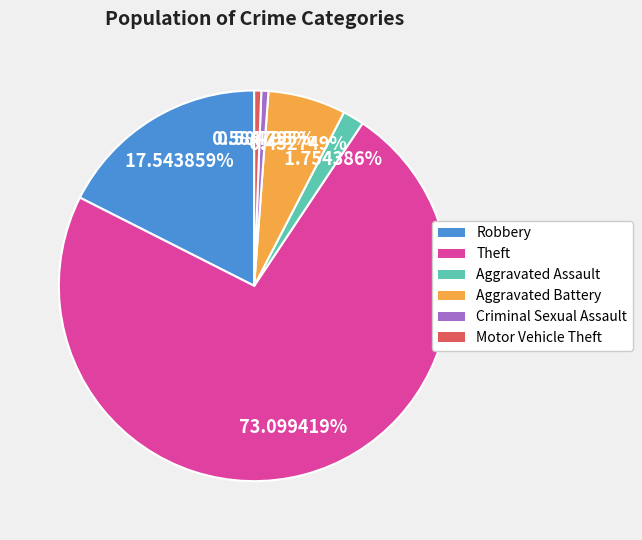

The Criminal Sexual Assault slice represents 1% of the pie. True or false?

True